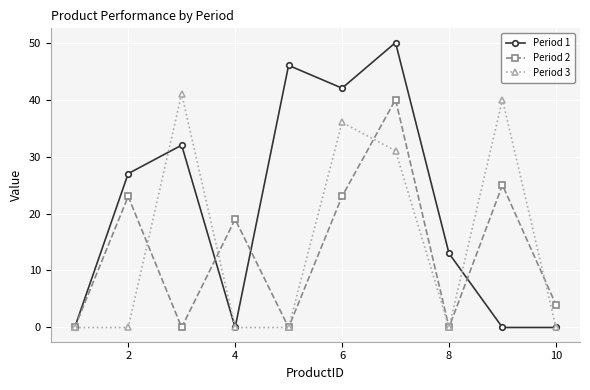

Which series has the largest total across all categories?

Period 1